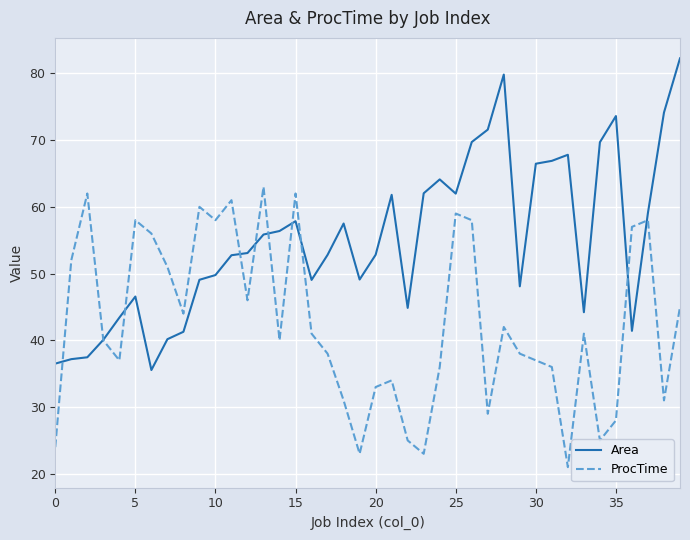

How many times do ProcTime and Area cross each other?

10